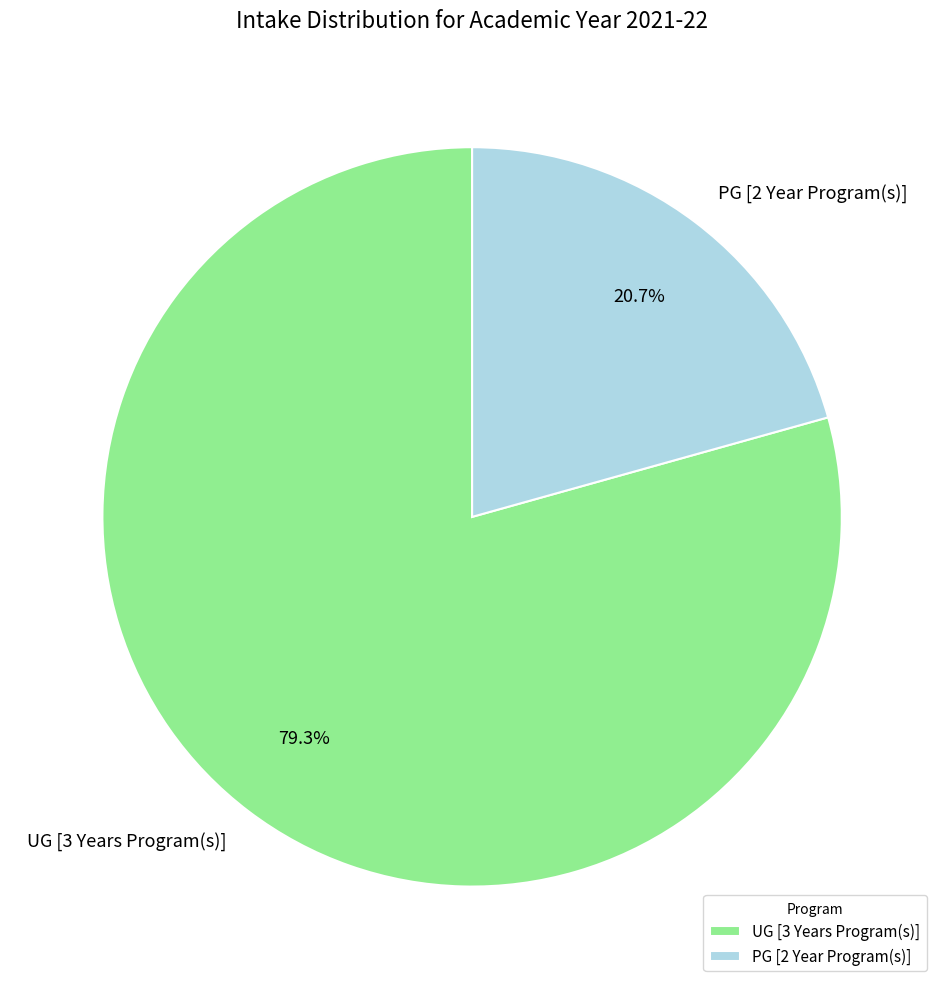

Is there any slice that represents more than half of the pie?

Yes